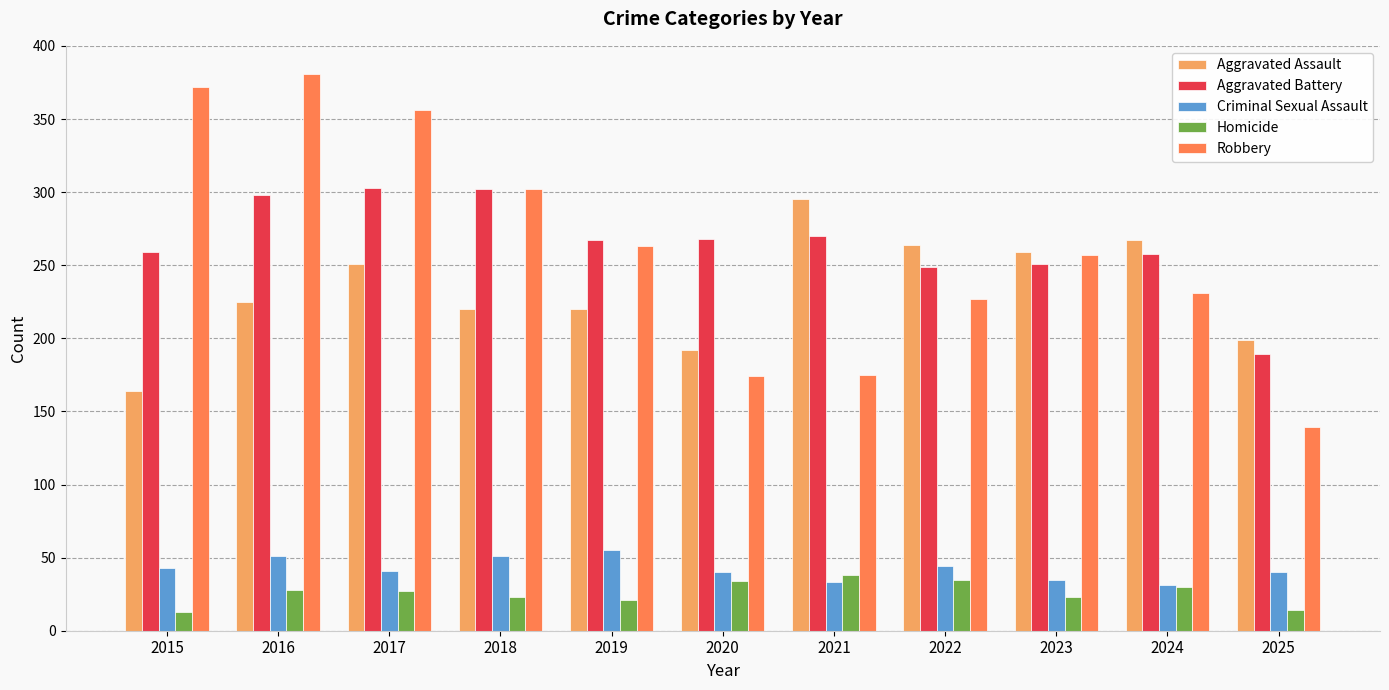

Is the value of Aggravated Assault at 2020 greater than the value of Criminal Sexual Assault at 2016?

Yes